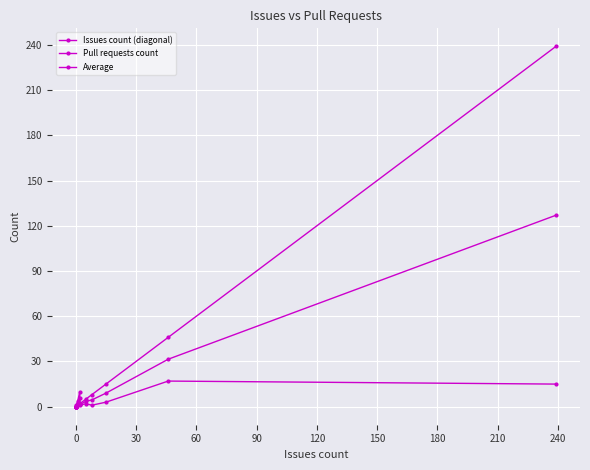

True or false: Average has a value of 2.1 at 150.

False